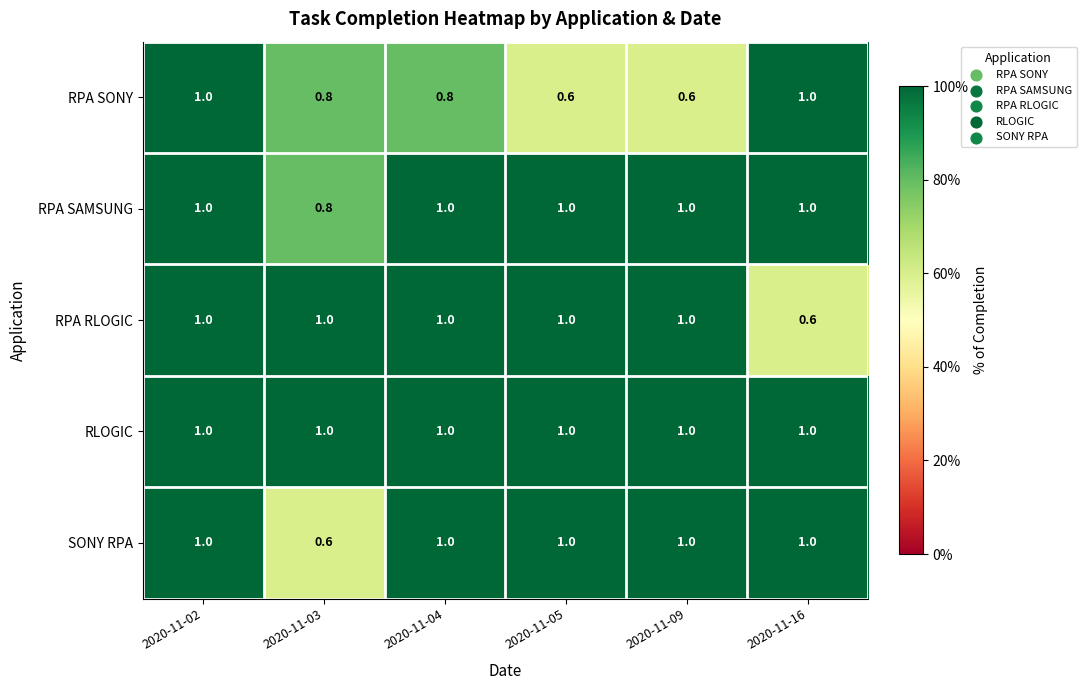

At which category is the sum across all series the highest?

2020-11-02